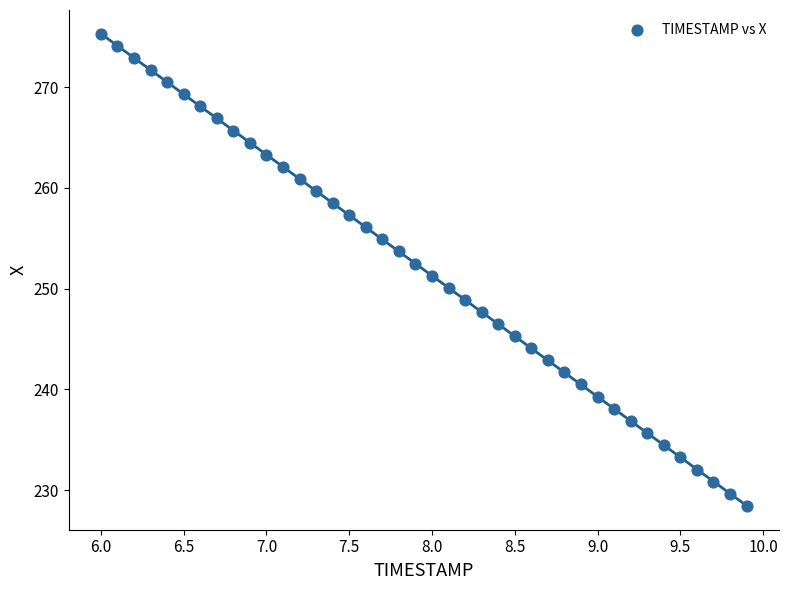

What is the range of X values (max minus min)?

3.9